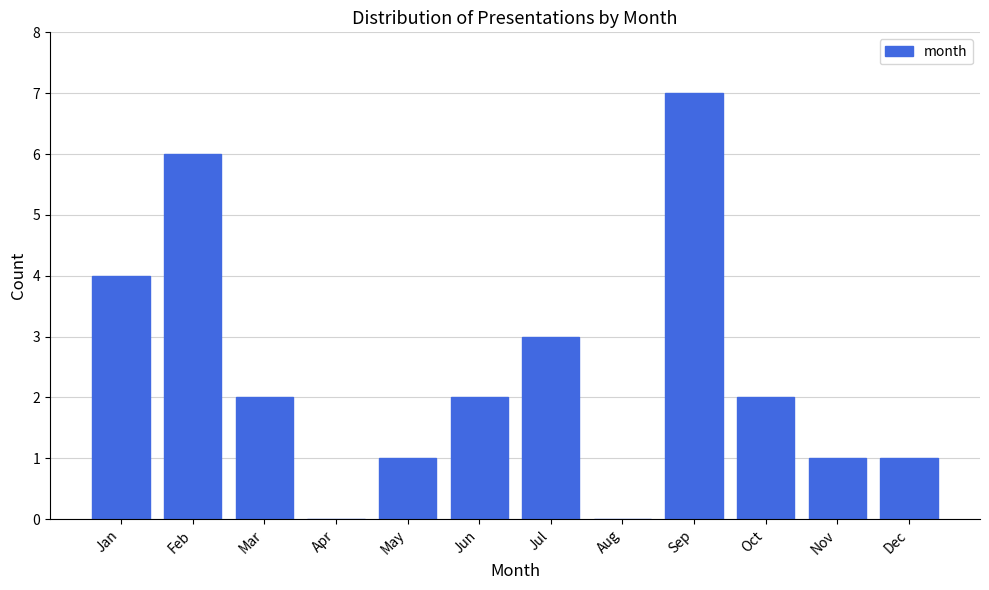

Reading left to right, transcribe all the data shown in this chart.

Jan=4	Feb=6	Mar=2	Apr=0	May=1	Jun=2	Jul=3	Aug=0	Sep=7	Oct=2	Nov=1	Dec=1